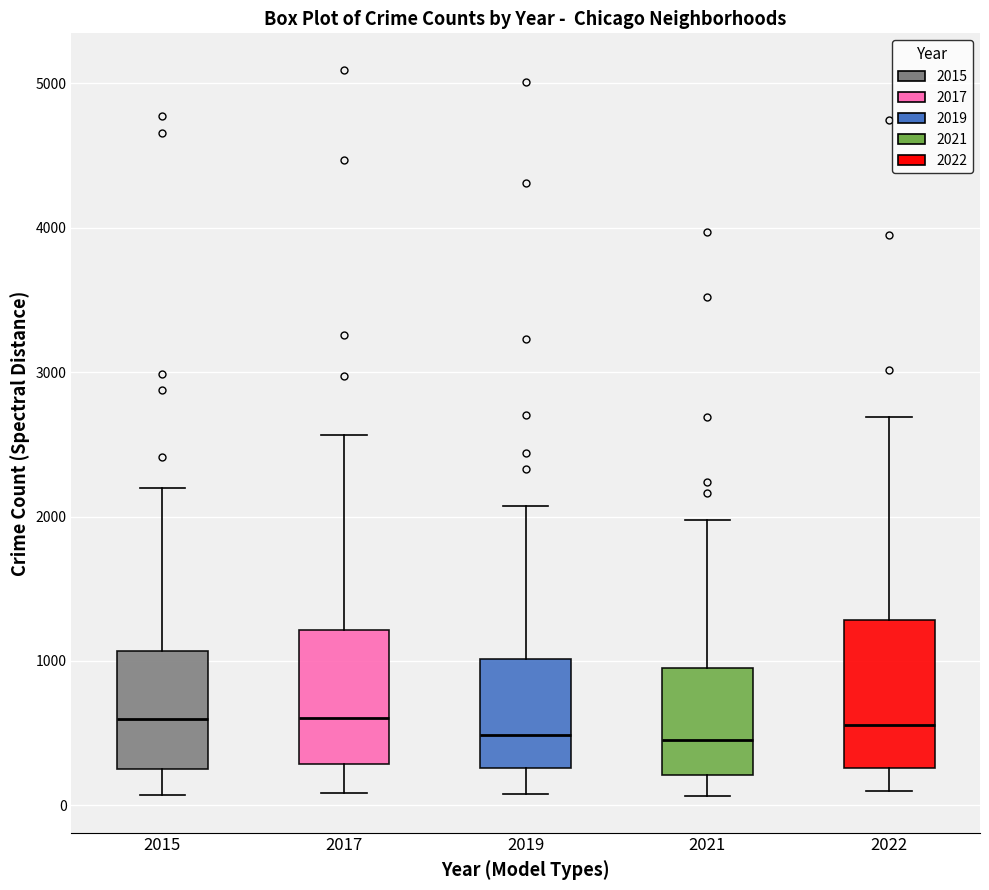

Where is the lower edge of the box at x = 2017 on the y-axis? The values are not printed on the chart, so give them approximately, as read against the axis.

300